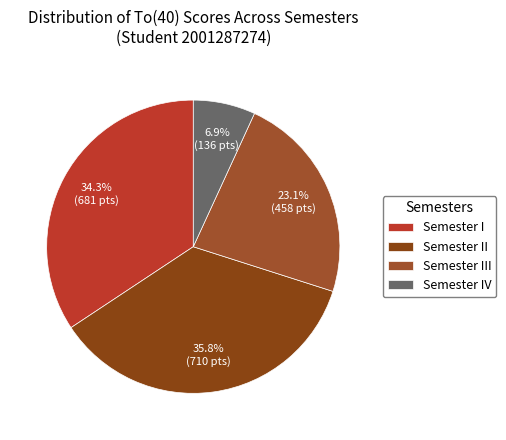

To the nearest percent, what is the average slice percentage?

25%